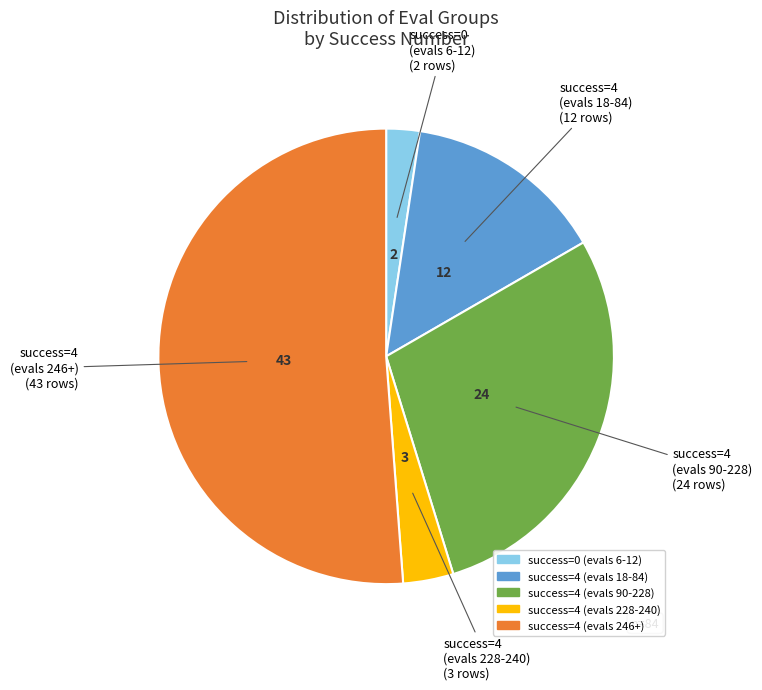

Is there a majority slice in this chart?

Yes